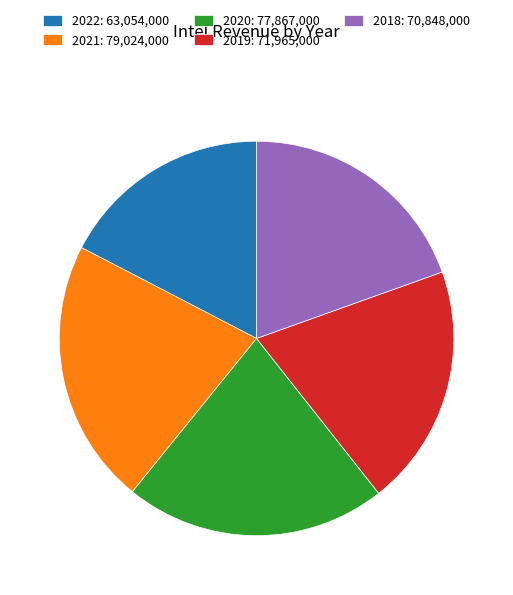

Combined, do 2019: 71,965,000 and 2022: 63,054,000 account for over 50%?

No